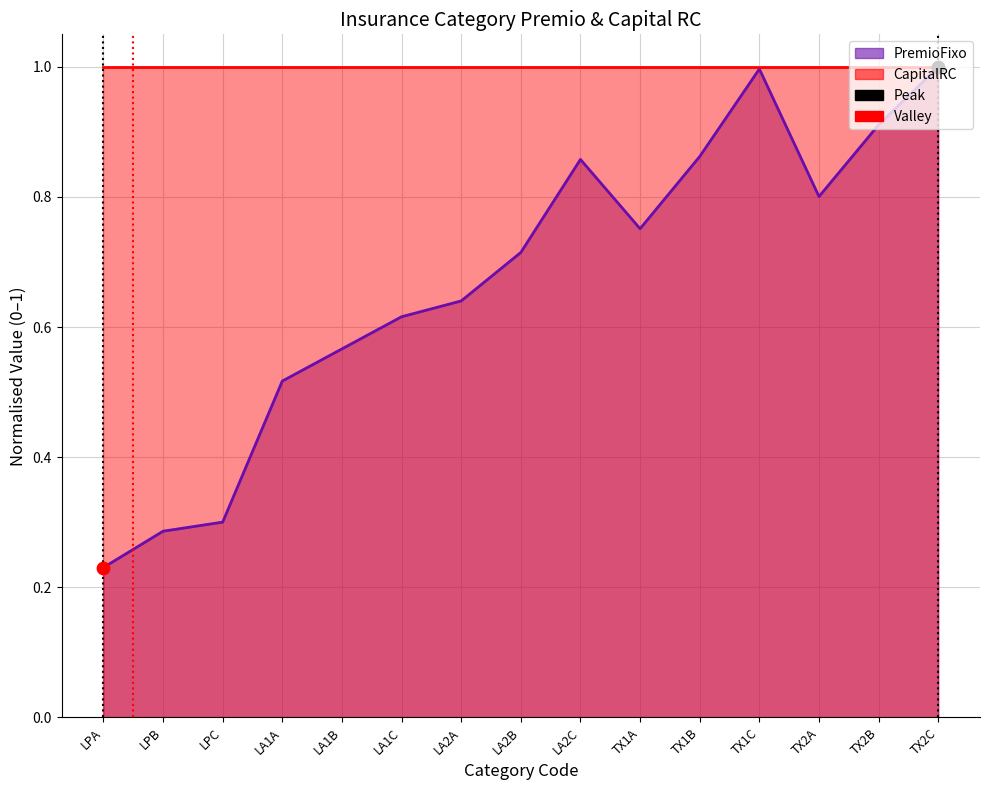

What is the change in value from LA2B to TX1B?

+0.1